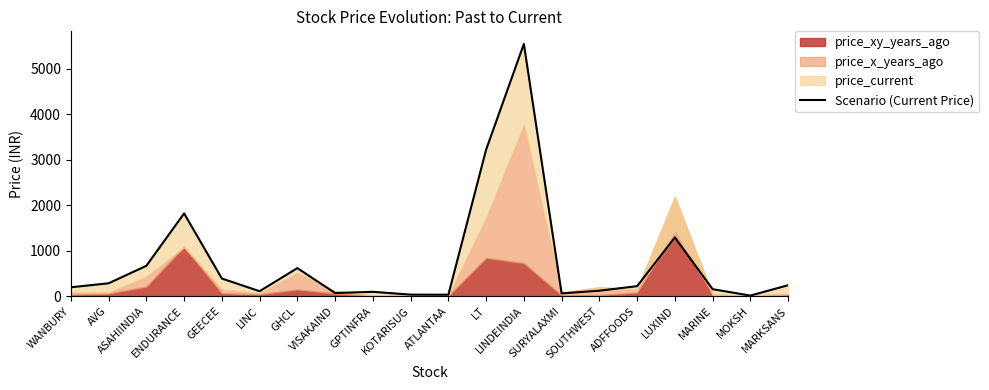

The value at LINDEINDIA is 7325.9. True or false?

False